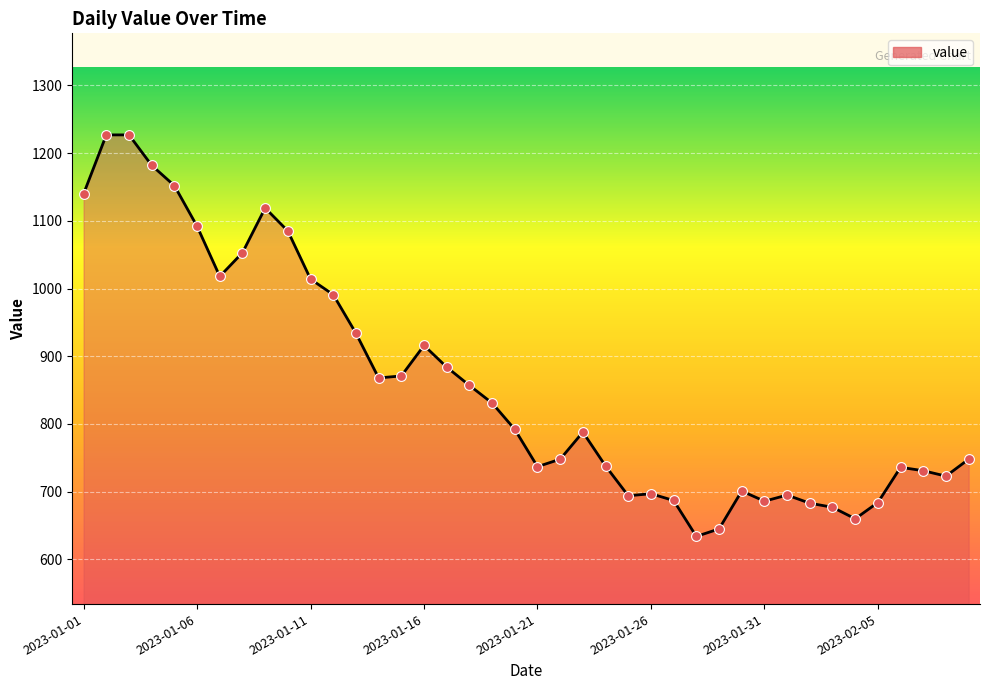

What is the smallest value displayed?

634